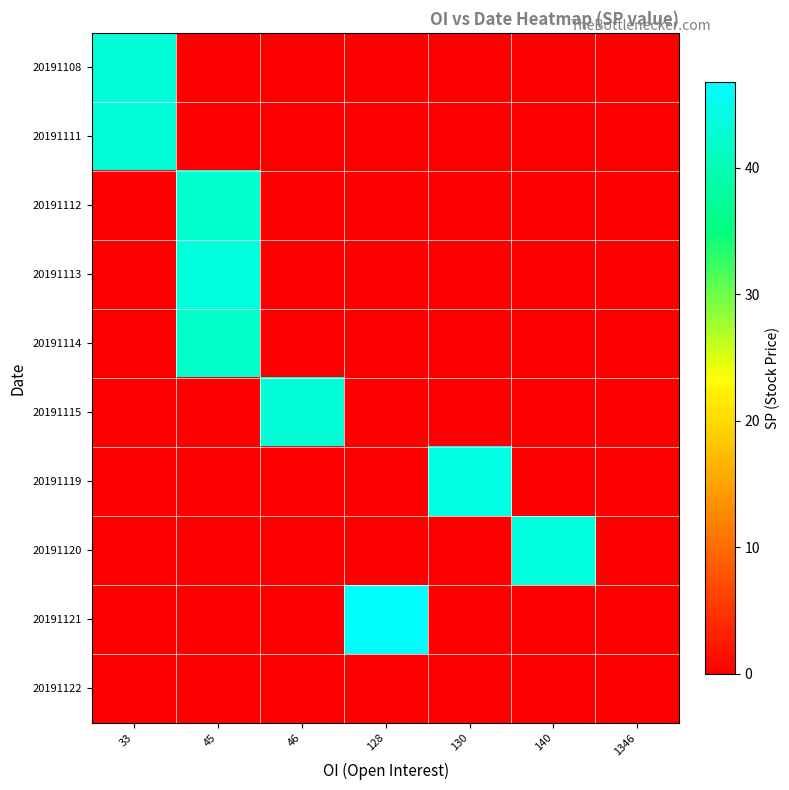

Reading left to right, transcribe all the data shown in this chart.

row_0: 43.2	0.0	0.0	0.0	0.0	0.0	0.0
row_1: 43.0	0.0	0.0	0.0	0.0	0.0	0.0
row_2: 0.0	42.3	0.0	0.0	0.0	0.0	0.0
row_3: 0.0	43.3	0.0	0.0	0.0	0.0	0.0
row_4: 0.0	41.9	0.0	0.0	0.0	0.0	0.0
row_5: 0.0	0.0	43.0	0.0	0.0	0.0	0.0
row_6: 0.0	0.0	0.0	0.0	44.1	0.0	0.0
row_7: 0.0	0.0	0.0	0.0	0.0	43.8	0.0
row_8: 0.0	0.0	0.0	46.8	0.0	0.0	0.0
row_9: 0.0	0.0	0.0	0.0	0.0	0.0	0.0